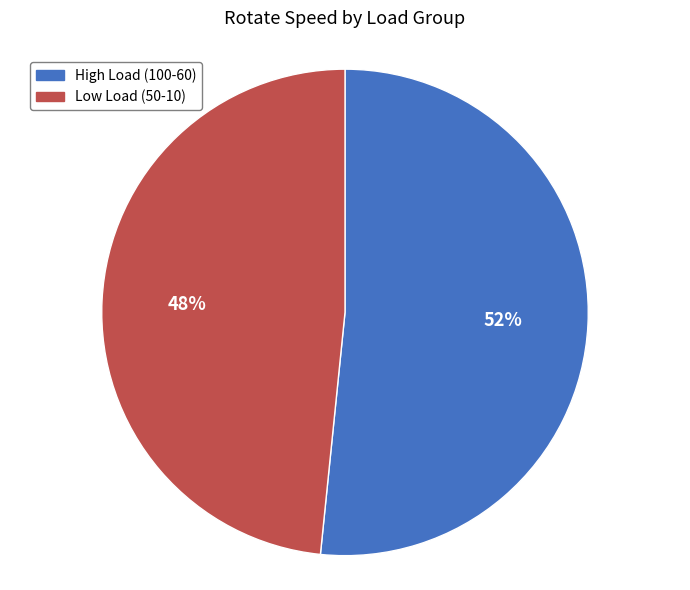

Rank the categories by value from lowest to highest.

Low Load (50-10), High Load (100-60)